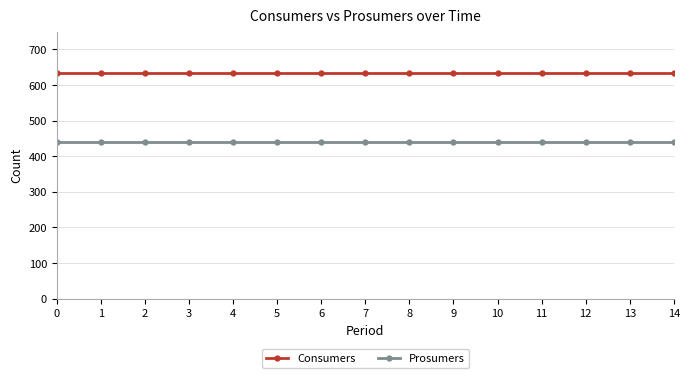

Rank the series by their average value, from lowest to highest.

Prosumers, Consumers